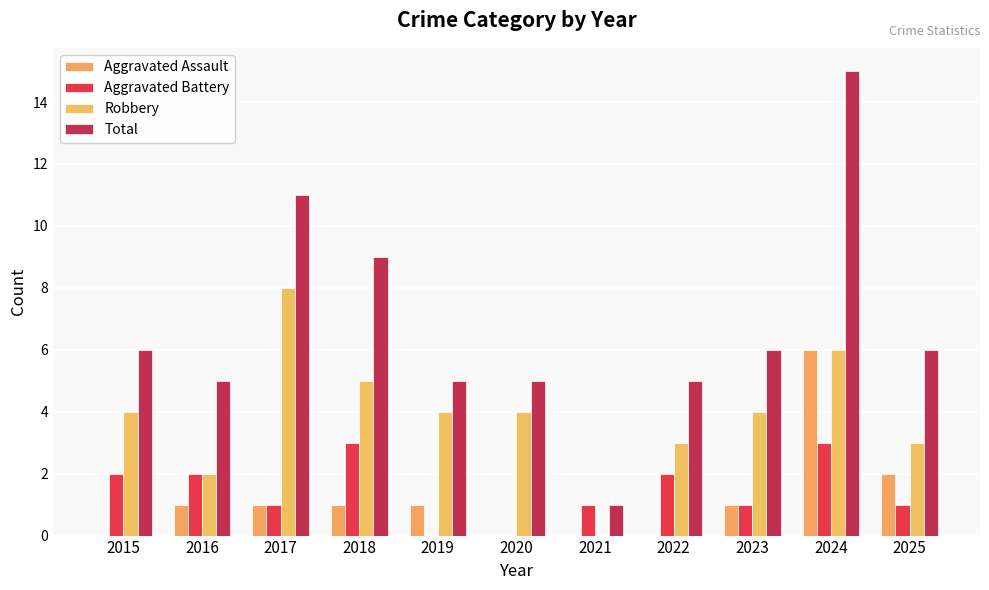

What is the maximum value for Aggravated Battery?

3